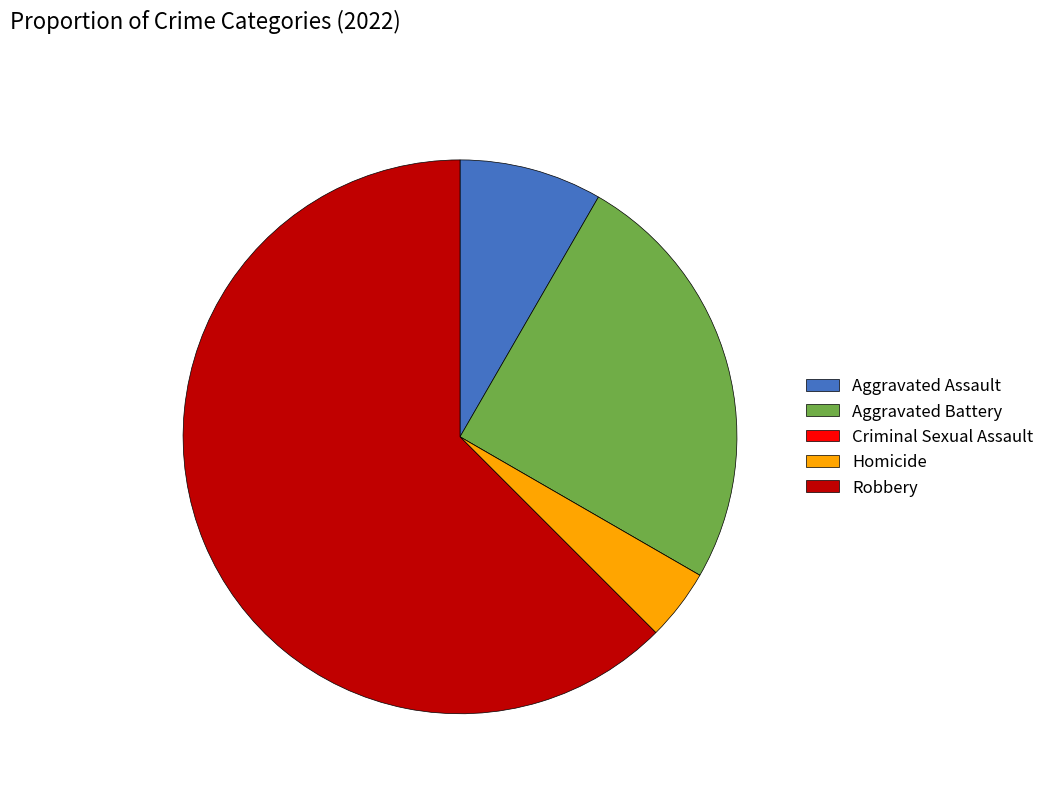

What is the majority slice?

Robbery